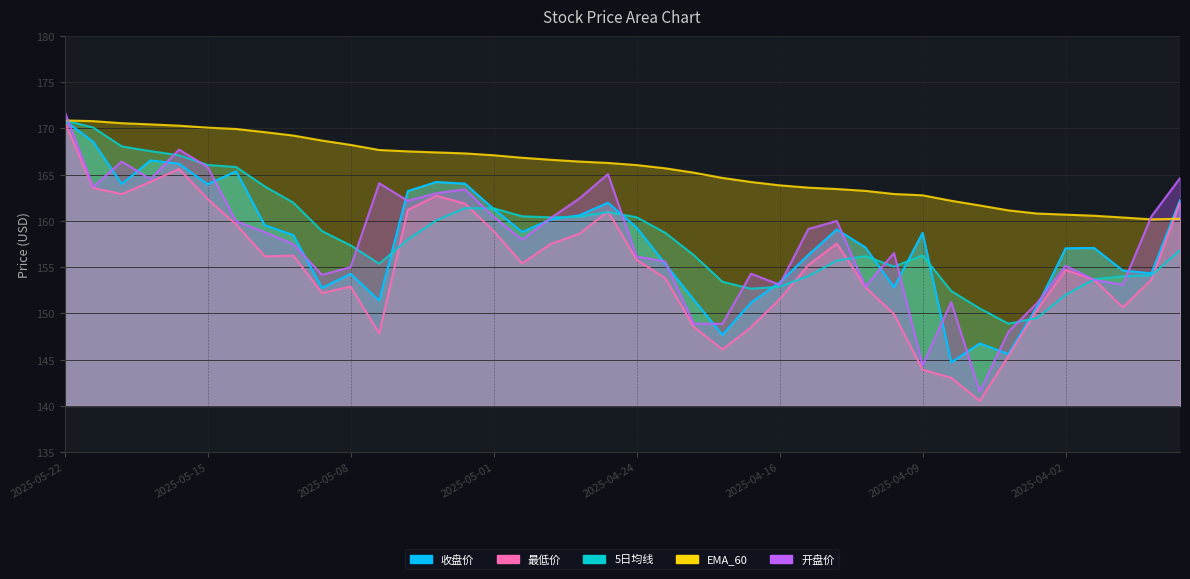

What position from the right is 2025-04-11?

12